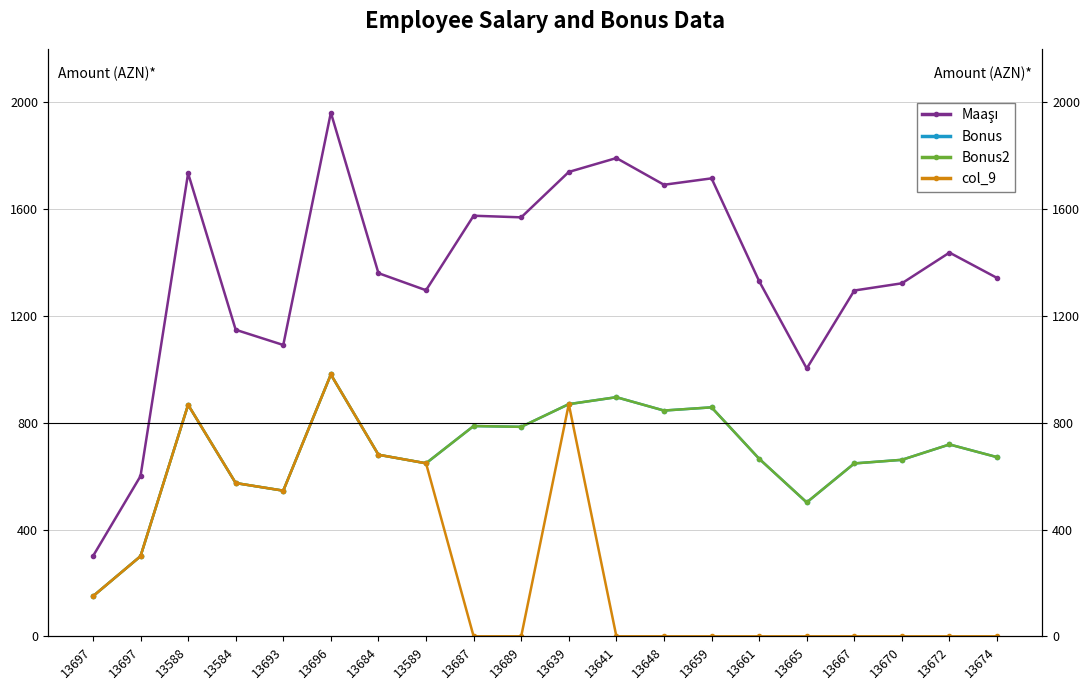

Which category has the lowest value in the Maaşı series?

13697